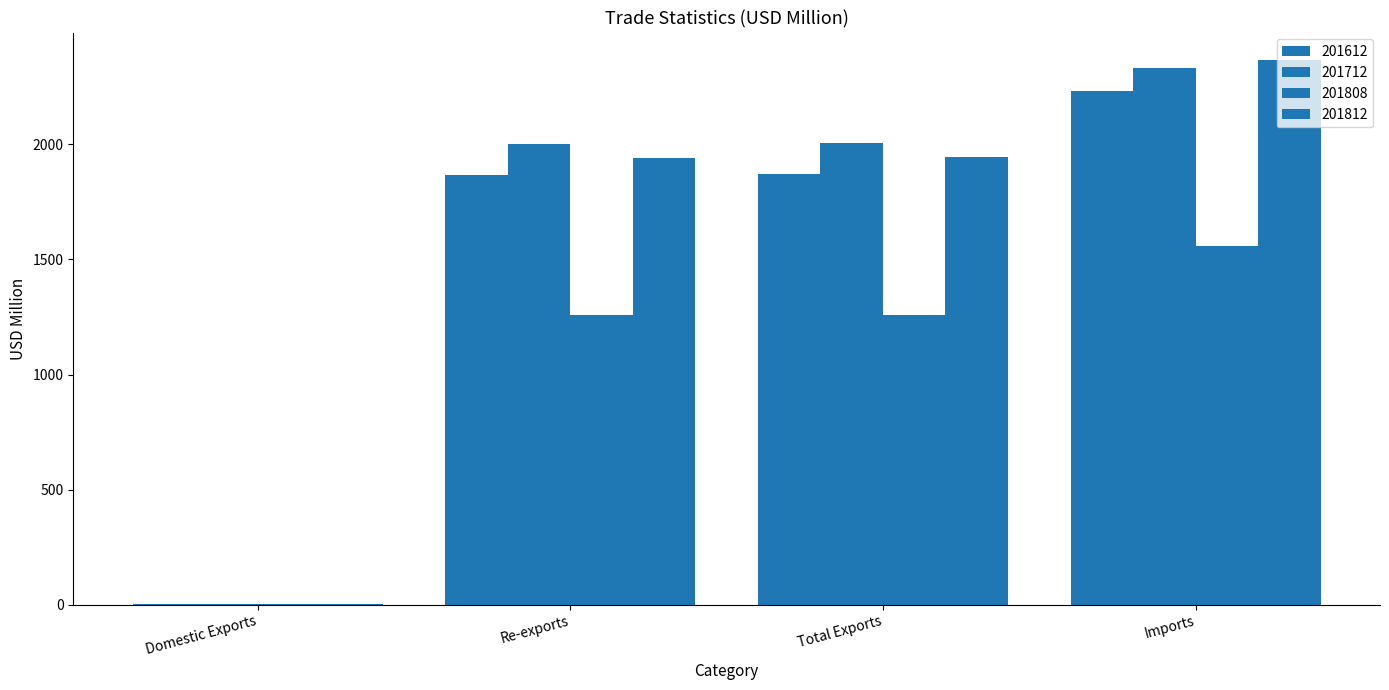

What is the average value of the 201812 series?

1565.0